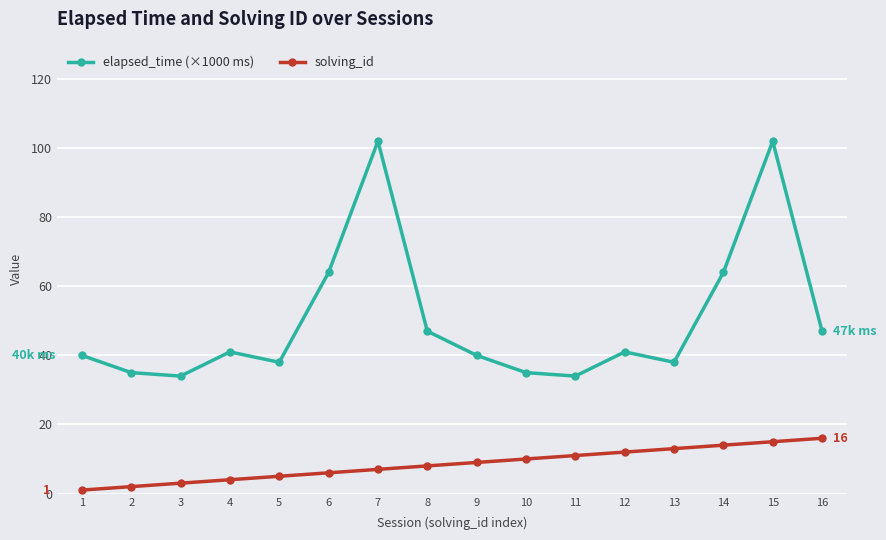

Which series has the largest range (max minus min)?

elapsed_time (×1000 ms)